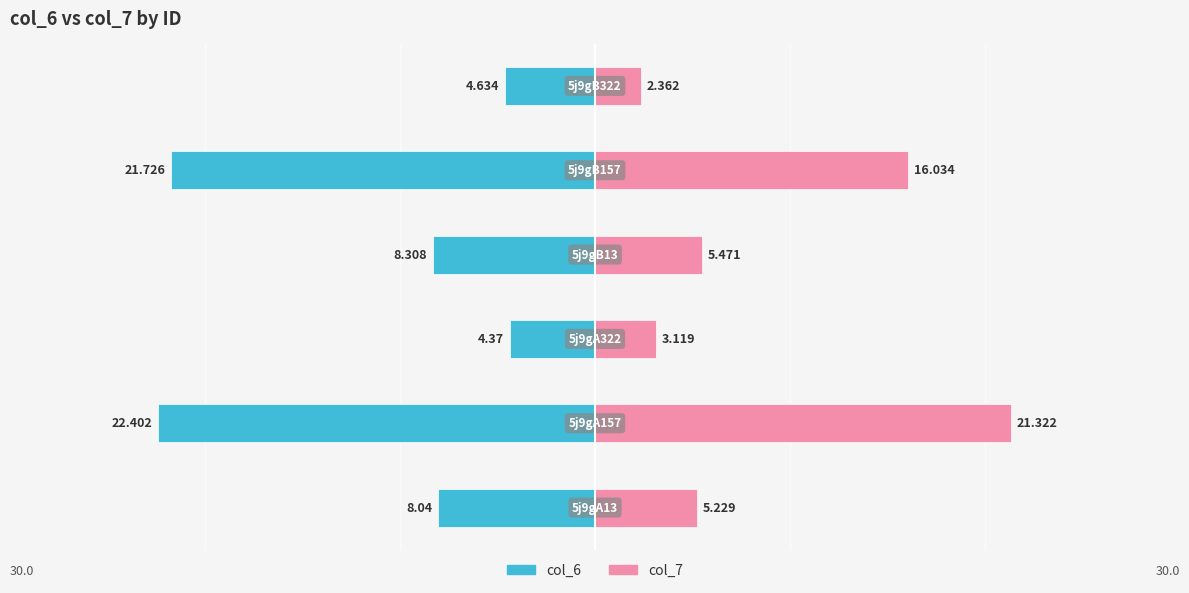

Which series has the widest spread of values?

col_7